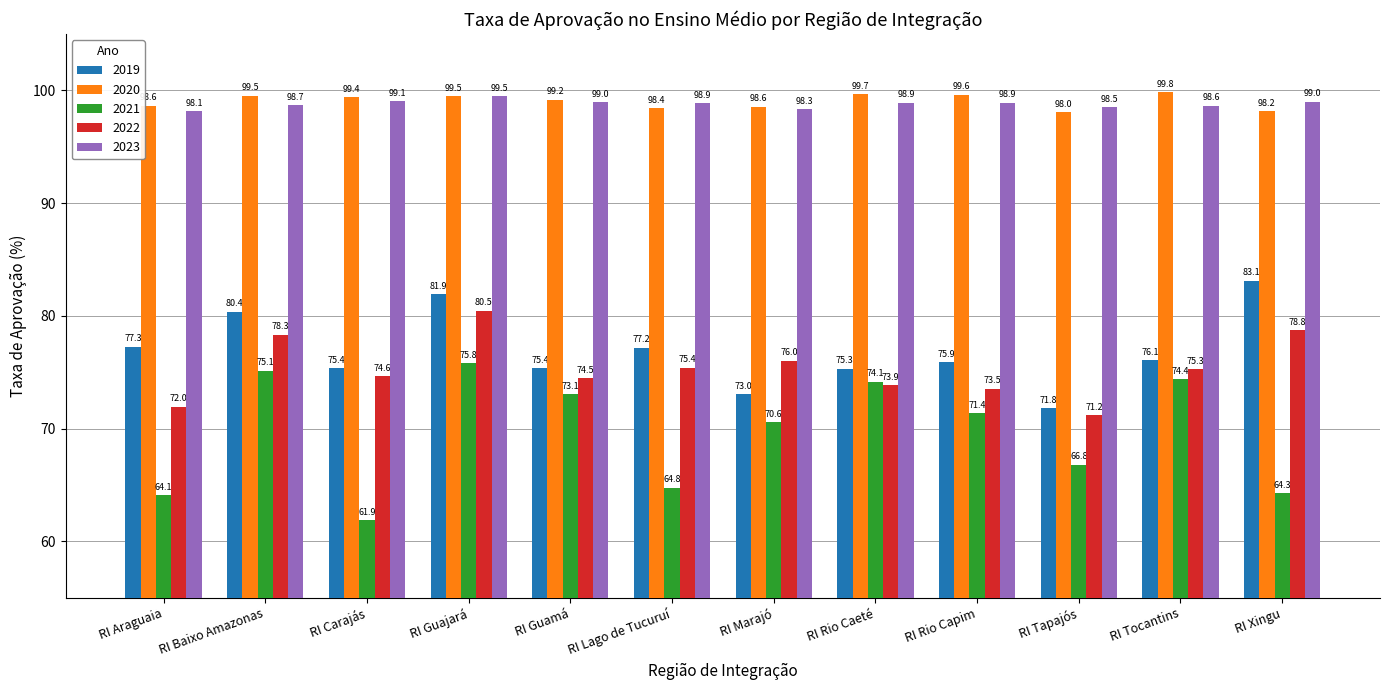

What is the lowest value of the 2023 series?

98.1